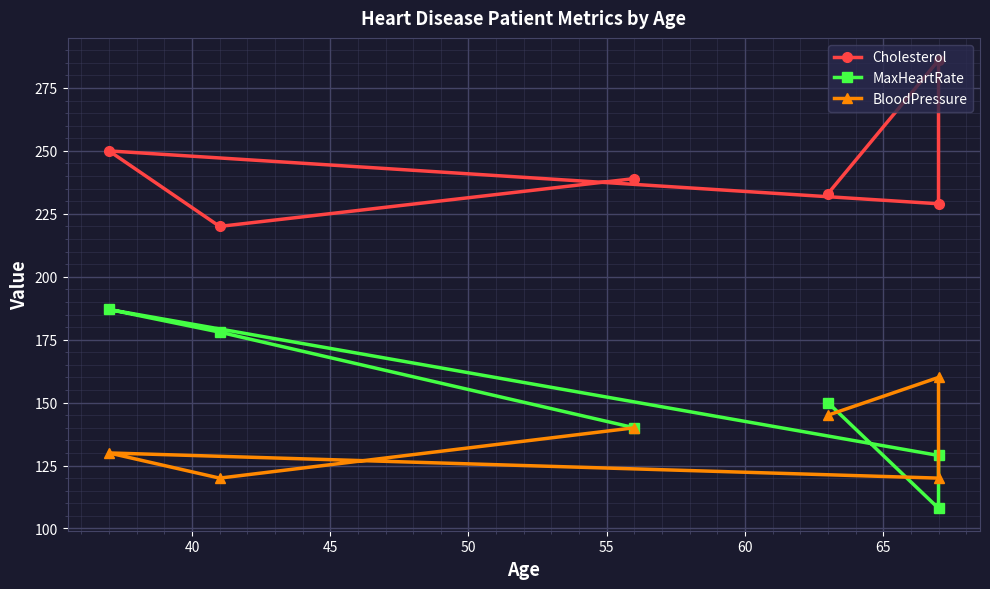

Rank the series by their maximum value, from highest to lowest.

Cholesterol, MaxHeartRate, BloodPressure